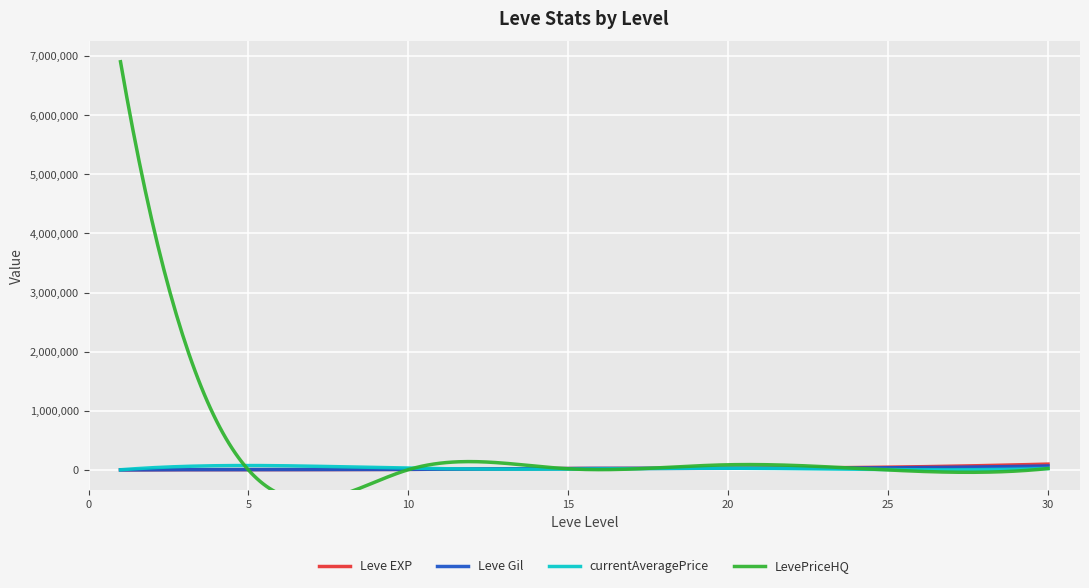

At 15, list the series in order from smallest to largest.

currentAveragePrice, LevePriceHQ, Leve EXP, Leve Gil